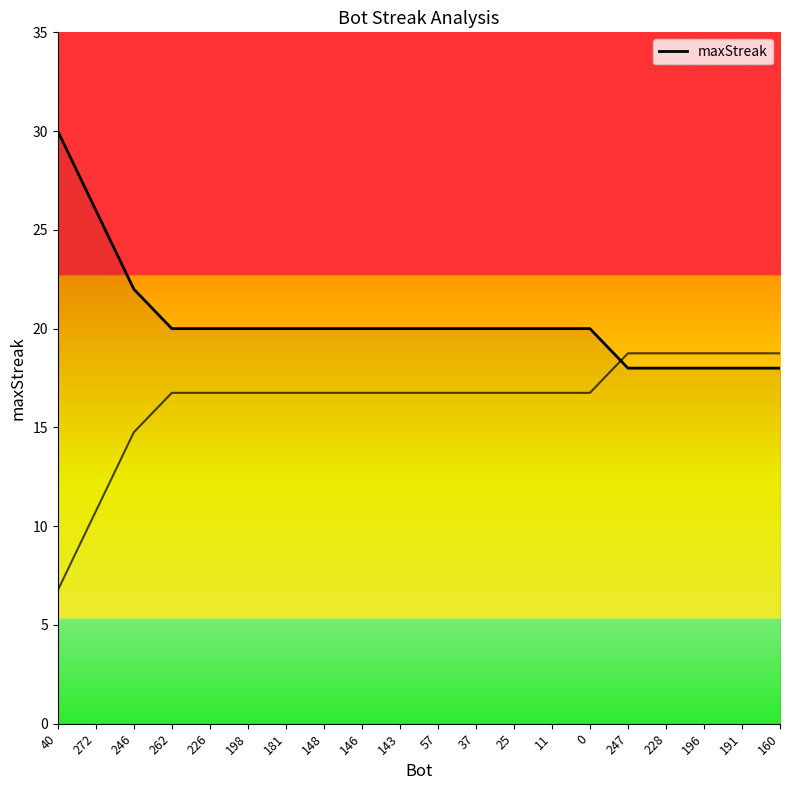

What is the minimum value shown in the chart?

18